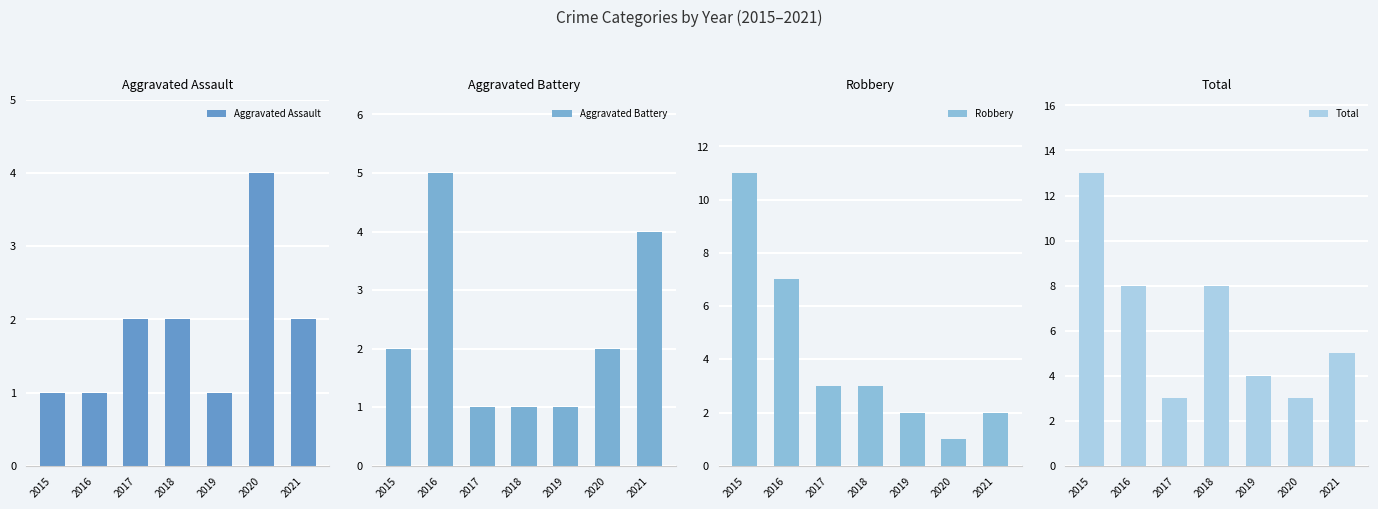

Count the number of data series in this chart.

4